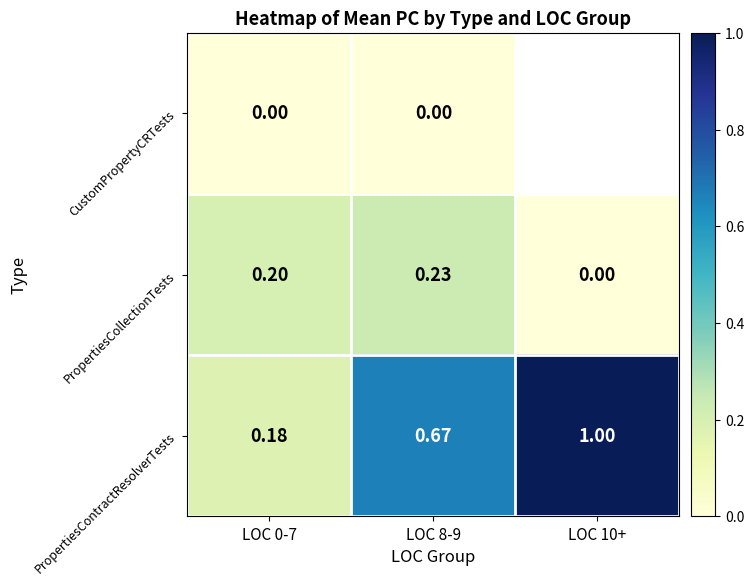

At how many categories does at least one series exceed 0?

3